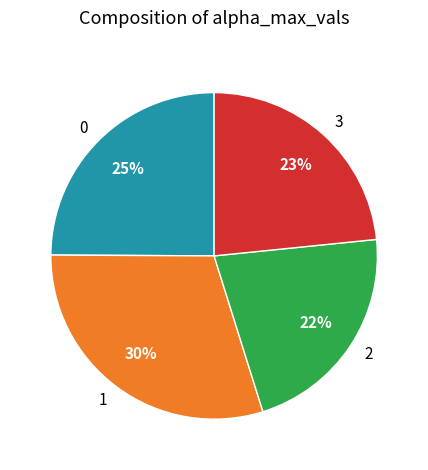

The 3 slice represents 30% of the pie. True or false?

False